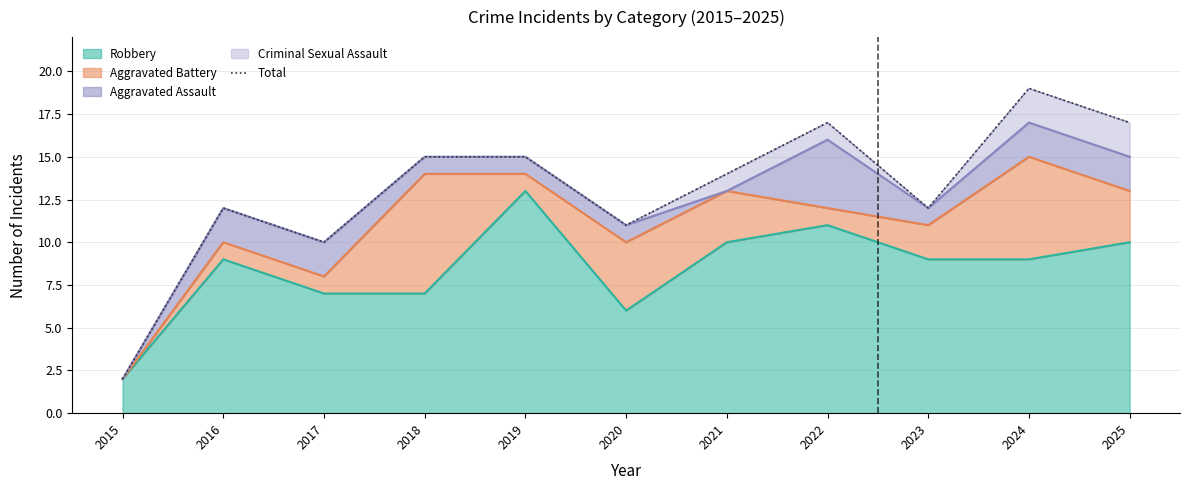

Which category has the highest value across all series?

2024